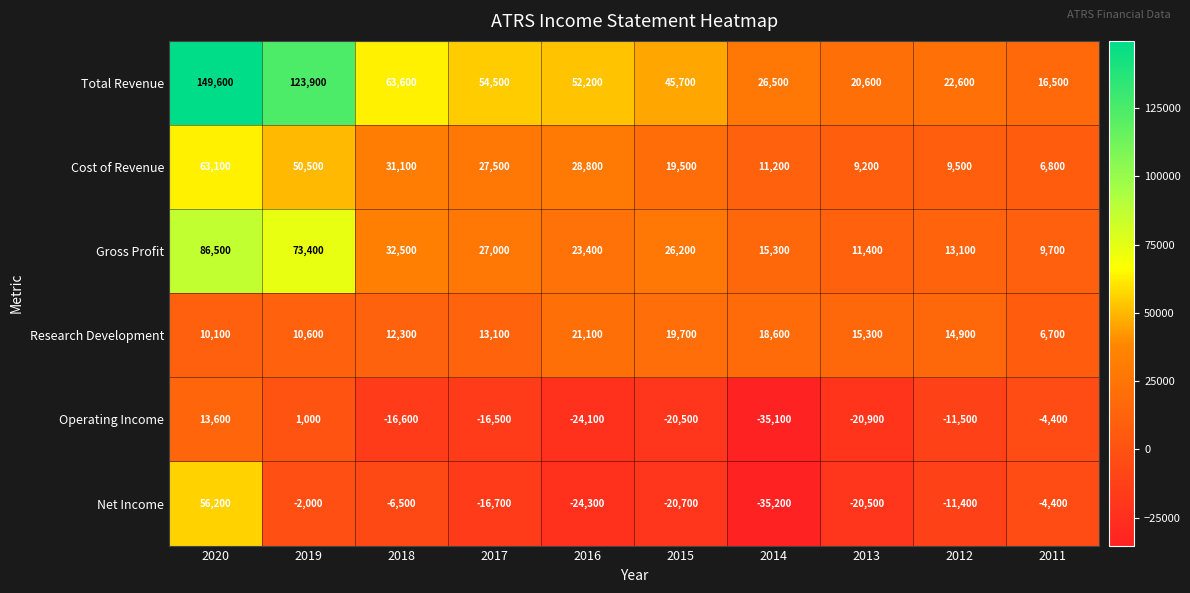

At which category is the sum across all series the highest?

2020